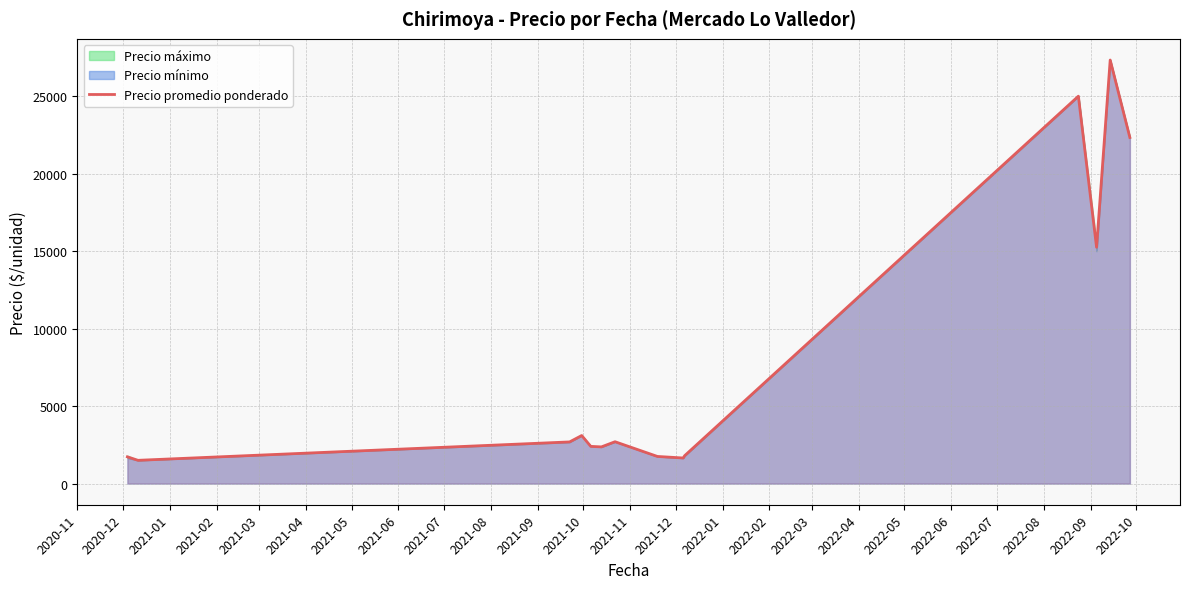

What is the minimum value for Precio promedio ponderado?

1500.0